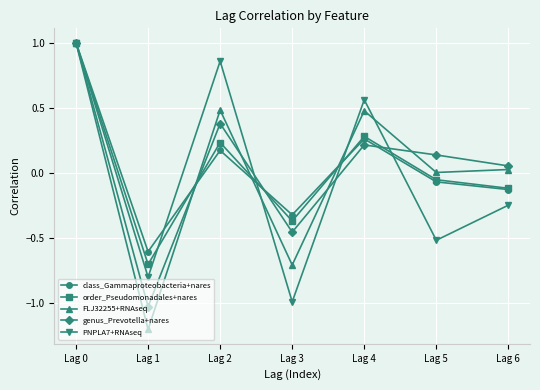

At which category does order_Pseudomonadales+nares reach its first local valley?

Lag 1